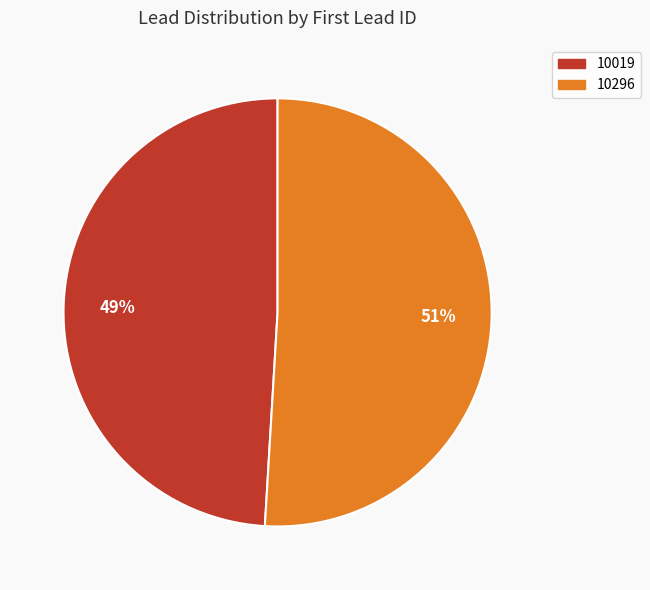

Is the sum of 10019 and 10296 greater than half?

Yes